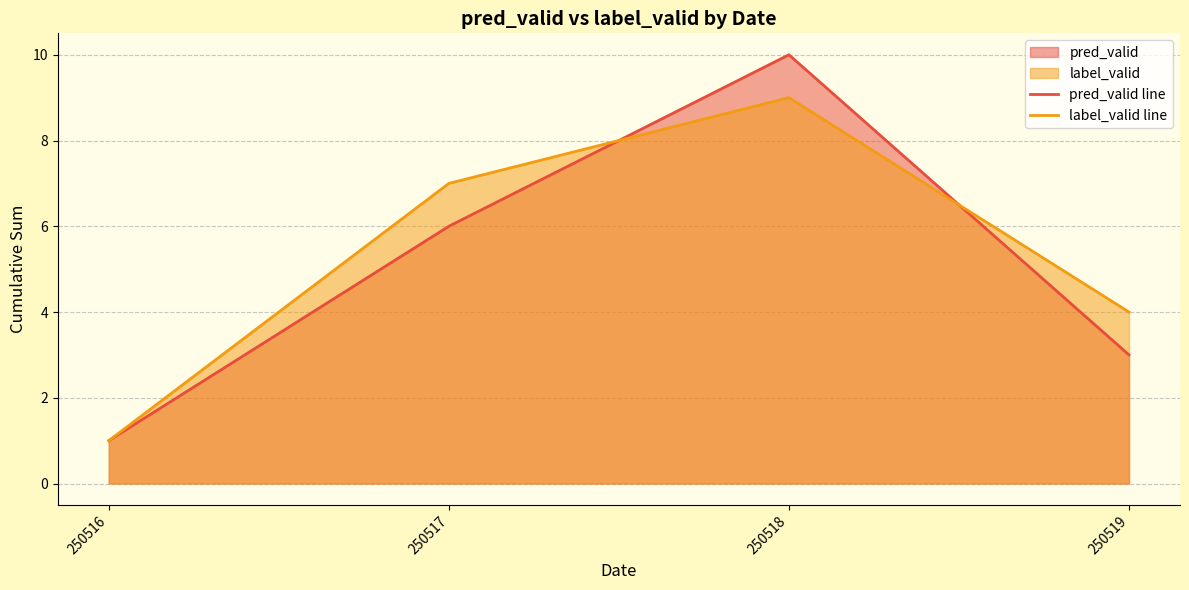

Which series changed the most between 250516 and 250519?

label_valid line